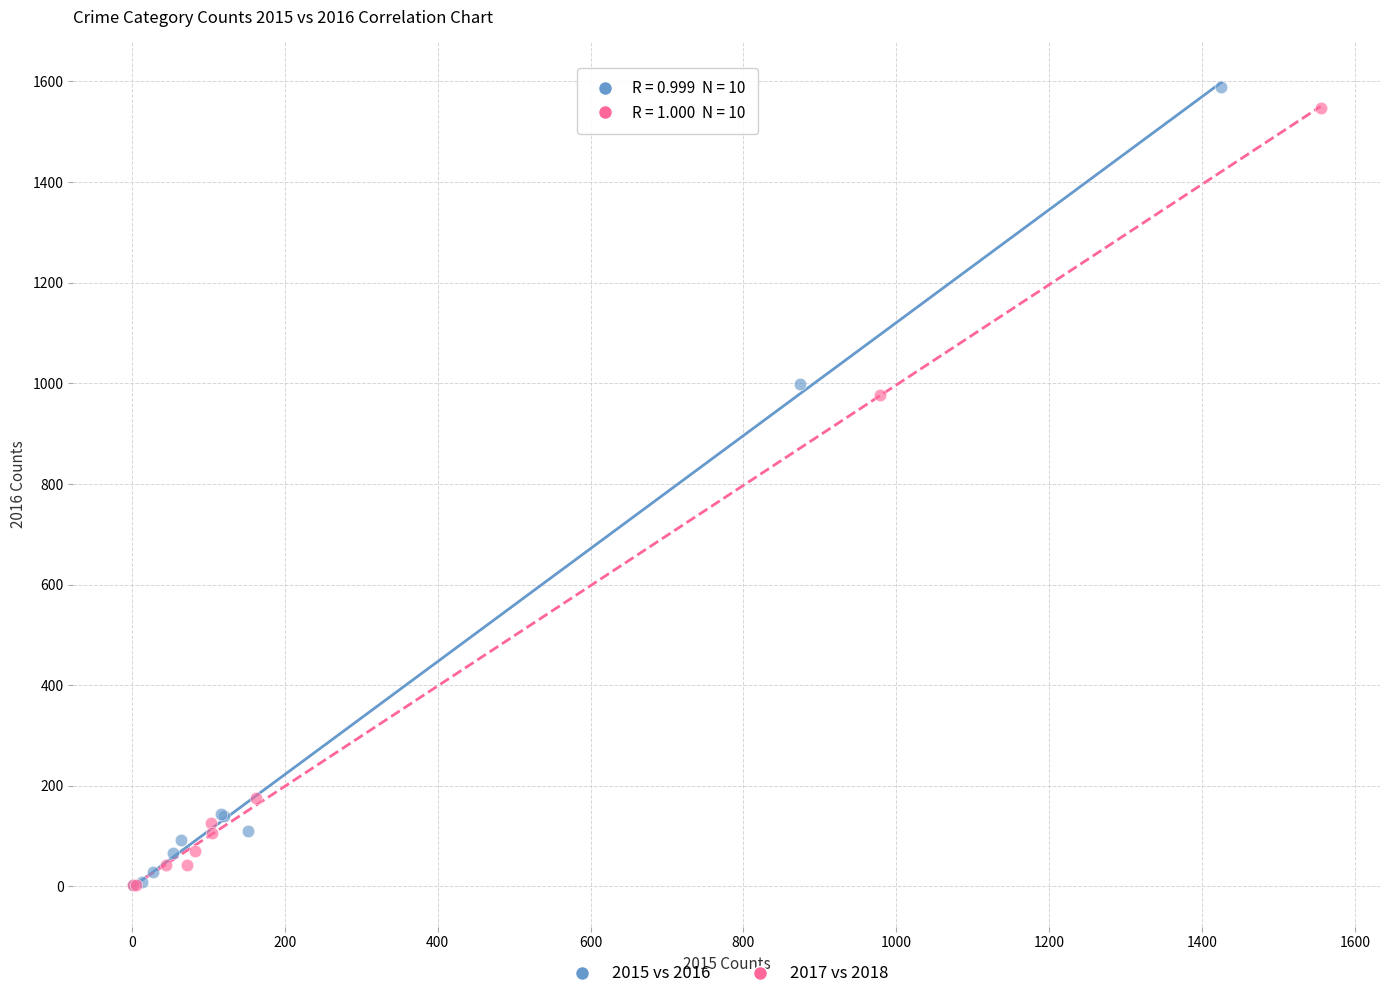

Which series has the largest Y range (max minus min)?

2015 vs 2016